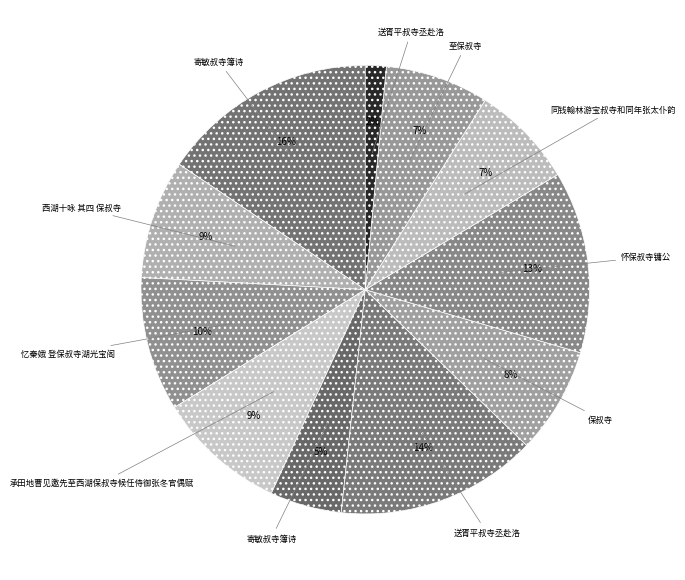

Rank the categories by value from lowest to highest.

送胥平叔寺丞赴洛, 寄敏叔寺簿诗, 同钱翰林游宝叔寺和同年张太仆韵, 至保叔寺, 保叔寺, 西湖十咏 其四 保叔寺, 承田地曹见邀先至西湖保叔寺候任侍御张冬官偶赋, 忆秦娥 登保叔寺湖光宝阁, 怀保叔寺镛公, 送胥平叔寺丞赴洛, 寄敏叔寺簿诗